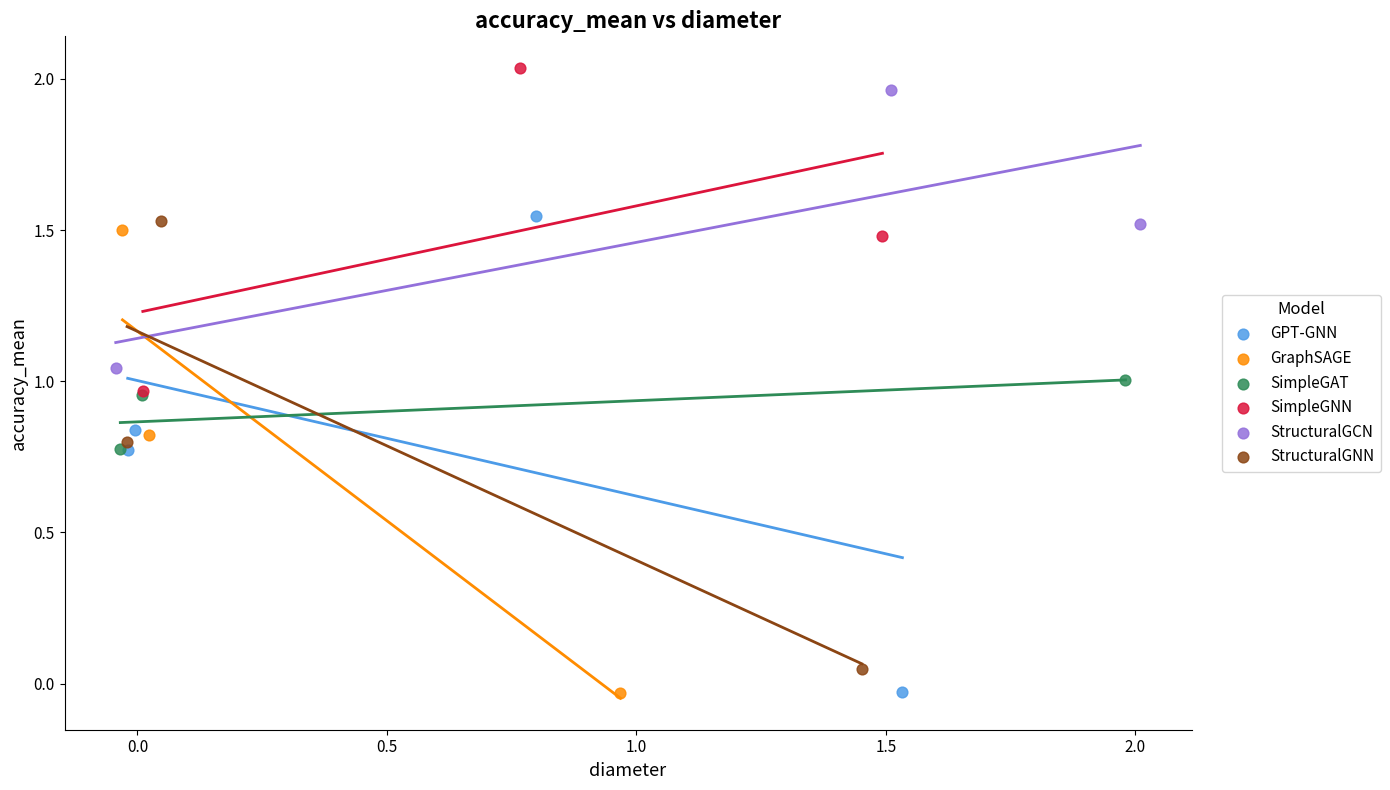

What are all the series names shown in the legend?

GPT-GNN, GraphSAGE, SimpleGAT, SimpleGNN, StructuralGCN, StructuralGNN